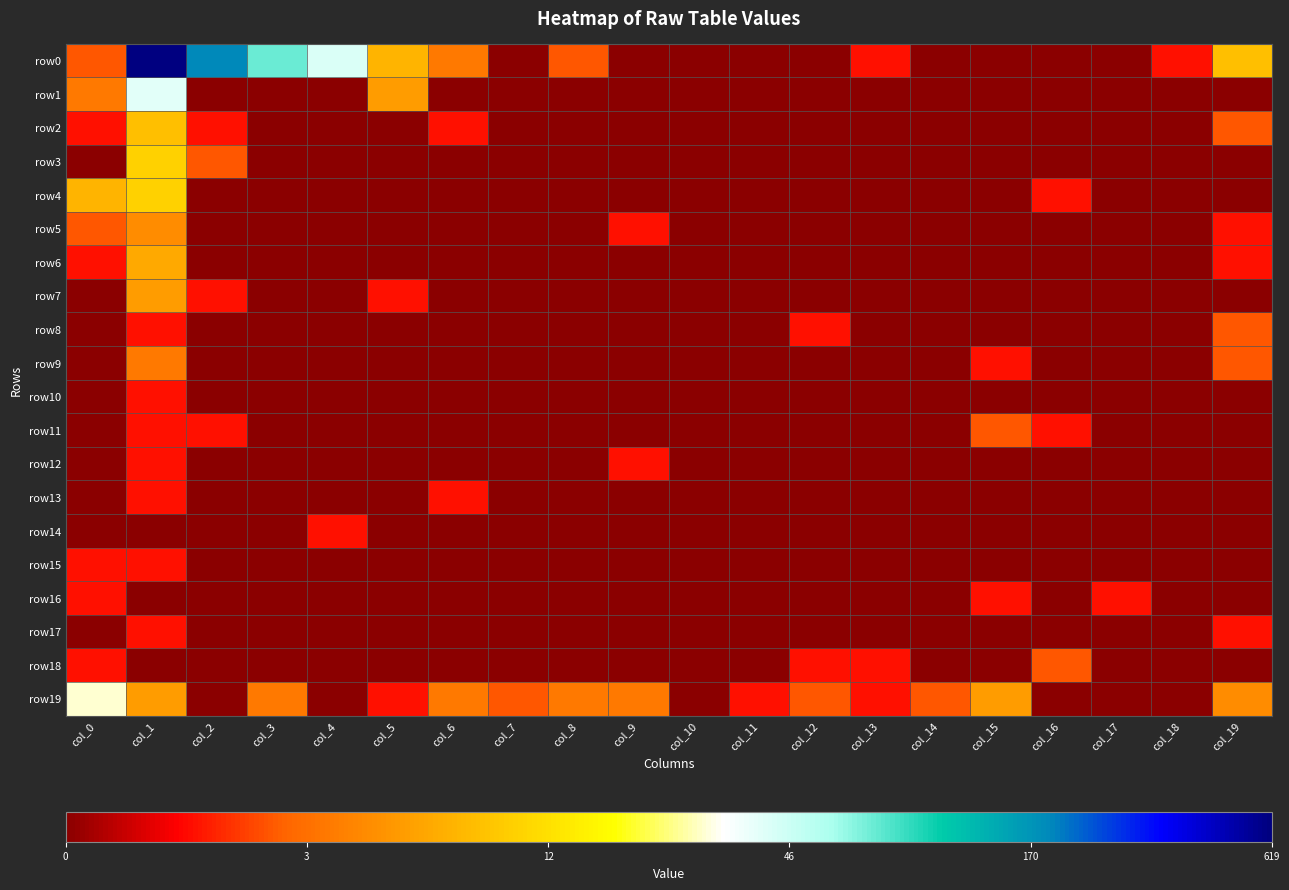

Reading left to right, transcribe all the data shown in this chart.

row0: col_0=1.1	col_1=6.4	col_2=5.2	col_3=4.3	col_4=3.8	col_5=2.1	col_6=1.4	col_7=0.0	col_8=1.1	col_9=0.0	col_10=0.0	col_11=0.0	col_12=0.0	col_13=0.7	col_14=0.0	col_15=0.0	col_16=0.0	col_17=0.0	col_18=0.7	col_19=2.2
row1: col_0=1.4	col_1=3.7	col_2=0.0	col_3=0.0	col_4=0.0	col_5=1.8	col_6=0.0	col_7=0.0	col_8=0.0	col_9=0.0	col_10=0.0	col_11=0.0	col_12=0.0	col_13=0.0	col_14=0.0	col_15=0.0	col_16=0.0	col_17=0.0	col_18=0.0	col_19=0.0
row2: col_0=0.7	col_1=2.2	col_2=0.7	col_3=0.0	col_4=0.0	col_5=0.0	col_6=0.7	col_7=0.0	col_8=0.0	col_9=0.0	col_10=0.0	col_11=0.0	col_12=0.0	col_13=0.0	col_14=0.0	col_15=0.0	col_16=0.0	col_17=0.0	col_18=0.0	col_19=1.1
row3: col_0=0.0	col_1=2.4	col_2=1.1	col_3=0.0	col_4=0.0	col_5=0.0	col_6=0.0	col_7=0.0	col_8=0.0	col_9=0.0	col_10=0.0	col_11=0.0	col_12=0.0	col_13=0.0	col_14=0.0	col_15=0.0	col_16=0.0	col_17=0.0	col_18=0.0	col_19=0.0
row4: col_0=2.1	col_1=2.4	col_2=0.0	col_3=0.0	col_4=0.0	col_5=0.0	col_6=0.0	col_7=0.0	col_8=0.0	col_9=0.0	col_10=0.0	col_11=0.0	col_12=0.0	col_13=0.0	col_14=0.0	col_15=0.0	col_16=0.7	col_17=0.0	col_18=0.0	col_19=0.0
row5: col_0=1.1	col_1=1.6	col_2=0.0	col_3=0.0	col_4=0.0	col_5=0.0	col_6=0.0	col_7=0.0	col_8=0.0	col_9=0.7	col_10=0.0	col_11=0.0	col_12=0.0	col_13=0.0	col_14=0.0	col_15=0.0	col_16=0.0	col_17=0.0	col_18=0.0	col_19=0.7
row6: col_0=0.7	col_1=1.9	col_2=0.0	col_3=0.0	col_4=0.0	col_5=0.0	col_6=0.0	col_7=0.0	col_8=0.0	col_9=0.0	col_10=0.0	col_11=0.0	col_12=0.0	col_13=0.0	col_14=0.0	col_15=0.0	col_16=0.0	col_17=0.0	col_18=0.0	col_19=0.7
row7: col_0=0.0	col_1=1.8	col_2=0.7	col_3=0.0	col_4=0.0	col_5=0.7	col_6=0.0	col_7=0.0	col_8=0.0	col_9=0.0	col_10=0.0	col_11=0.0	col_12=0.0	col_13=0.0	col_14=0.0	col_15=0.0	col_16=0.0	col_17=0.0	col_18=0.0	col_19=0.0
row8: col_0=0.0	col_1=0.7	col_2=0.0	col_3=0.0	col_4=0.0	col_5=0.0	col_6=0.0	col_7=0.0	col_8=0.0	col_9=0.0	col_10=0.0	col_11=0.0	col_12=0.7	col_13=0.0	col_14=0.0	col_15=0.0	col_16=0.0	col_17=0.0	col_18=0.0	col_19=1.1
row9: col_0=0.0	col_1=1.4	col_2=0.0	col_3=0.0	col_4=0.0	col_5=0.0	col_6=0.0	col_7=0.0	col_8=0.0	col_9=0.0	col_10=0.0	col_11=0.0	col_12=0.0	col_13=0.0	col_14=0.0	col_15=0.7	col_16=0.0	col_17=0.0	col_18=0.0	col_19=1.1
row10: col_0=0.0	col_1=0.7	col_2=0.0	col_3=0.0	col_4=0.0	col_5=0.0	col_6=0.0	col_7=0.0	col_8=0.0	col_9=0.0	col_10=0.0	col_11=0.0	col_12=0.0	col_13=0.0	col_14=0.0	col_15=0.0	col_16=0.0	col_17=0.0	col_18=0.0	col_19=0.0
row11: col_0=0.0	col_1=0.7	col_2=0.7	col_3=0.0	col_4=0.0	col_5=0.0	col_6=0.0	col_7=0.0	col_8=0.0	col_9=0.0	col_10=0.0	col_11=0.0	col_12=0.0	col_13=0.0	col_14=0.0	col_15=1.1	col_16=0.7	col_17=0.0	col_18=0.0	col_19=0.0
row12: col_0=0.0	col_1=0.7	col_2=0.0	col_3=0.0	col_4=0.0	col_5=0.0	col_6=0.0	col_7=0.0	col_8=0.0	col_9=0.7	col_10=0.0	col_11=0.0	col_12=0.0	col_13=0.0	col_14=0.0	col_15=0.0	col_16=0.0	col_17=0.0	col_18=0.0	col_19=0.0
row13: col_0=0.0	col_1=0.7	col_2=0.0	col_3=0.0	col_4=0.0	col_5=0.0	col_6=0.7	col_7=0.0	col_8=0.0	col_9=0.0	col_10=0.0	col_11=0.0	col_12=0.0	col_13=0.0	col_14=0.0	col_15=0.0	col_16=0.0	col_17=0.0	col_18=0.0	col_19=0.0
row14: col_0=0.0	col_1=0.0	col_2=0.0	col_3=0.0	col_4=0.7	col_5=0.0	col_6=0.0	col_7=0.0	col_8=0.0	col_9=0.0	col_10=0.0	col_11=0.0	col_12=0.0	col_13=0.0	col_14=0.0	col_15=0.0	col_16=0.0	col_17=0.0	col_18=0.0	col_19=0.0
row15: col_0=0.7	col_1=0.7	col_2=0.0	col_3=0.0	col_4=0.0	col_5=0.0	col_6=0.0	col_7=0.0	col_8=0.0	col_9=0.0	col_10=0.0	col_11=0.0	col_12=0.0	col_13=0.0	col_14=0.0	col_15=0.0	col_16=0.0	col_17=0.0	col_18=0.0	col_19=0.0
row16: col_0=0.7	col_1=0.0	col_2=0.0	col_3=0.0	col_4=0.0	col_5=0.0	col_6=0.0	col_7=0.0	col_8=0.0	col_9=0.0	col_10=0.0	col_11=0.0	col_12=0.0	col_13=0.0	col_14=0.0	col_15=0.7	col_16=0.0	col_17=0.7	col_18=0.0	col_19=0.0
row17: col_0=0.0	col_1=0.7	col_2=0.0	col_3=0.0	col_4=0.0	col_5=0.0	col_6=0.0	col_7=0.0	col_8=0.0	col_9=0.0	col_10=0.0	col_11=0.0	col_12=0.0	col_13=0.0	col_14=0.0	col_15=0.0	col_16=0.0	col_17=0.0	col_18=0.0	col_19=0.7
row18: col_0=0.7	col_1=0.0	col_2=0.0	col_3=0.0	col_4=0.0	col_5=0.0	col_6=0.0	col_7=0.0	col_8=0.0	col_9=0.0	col_10=0.0	col_11=0.0	col_12=0.7	col_13=0.7	col_14=0.0	col_15=0.0	col_16=1.1	col_17=0.0	col_18=0.0	col_19=0.0
row19: col_0=3.4	col_1=1.8	col_2=0.0	col_3=1.4	col_4=0.0	col_5=0.7	col_6=1.4	col_7=1.1	col_8=1.4	col_9=1.4	col_10=0.0	col_11=0.7	col_12=1.1	col_13=0.7	col_14=1.1	col_15=1.8	col_16=0.0	col_17=0.0	col_18=0.0	col_19=1.6